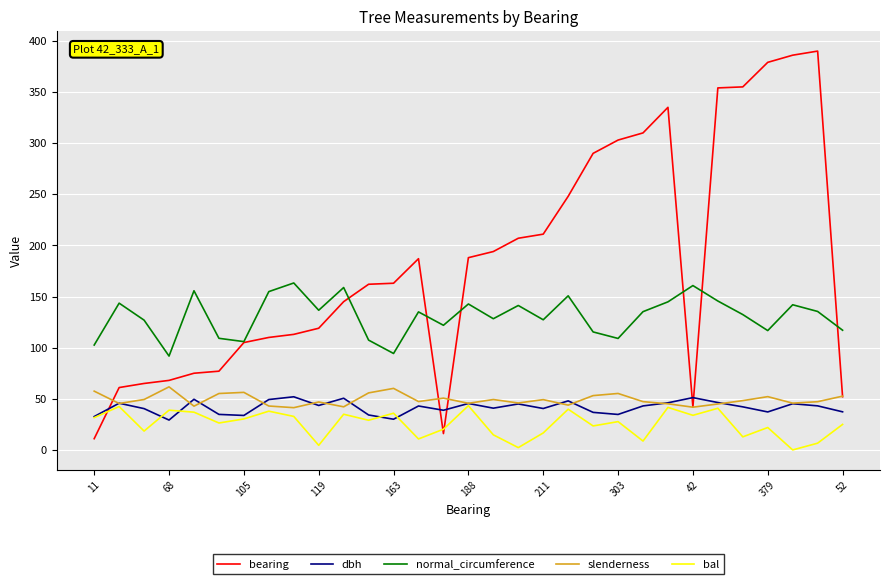

What is the maximum value for dbh?

52.0